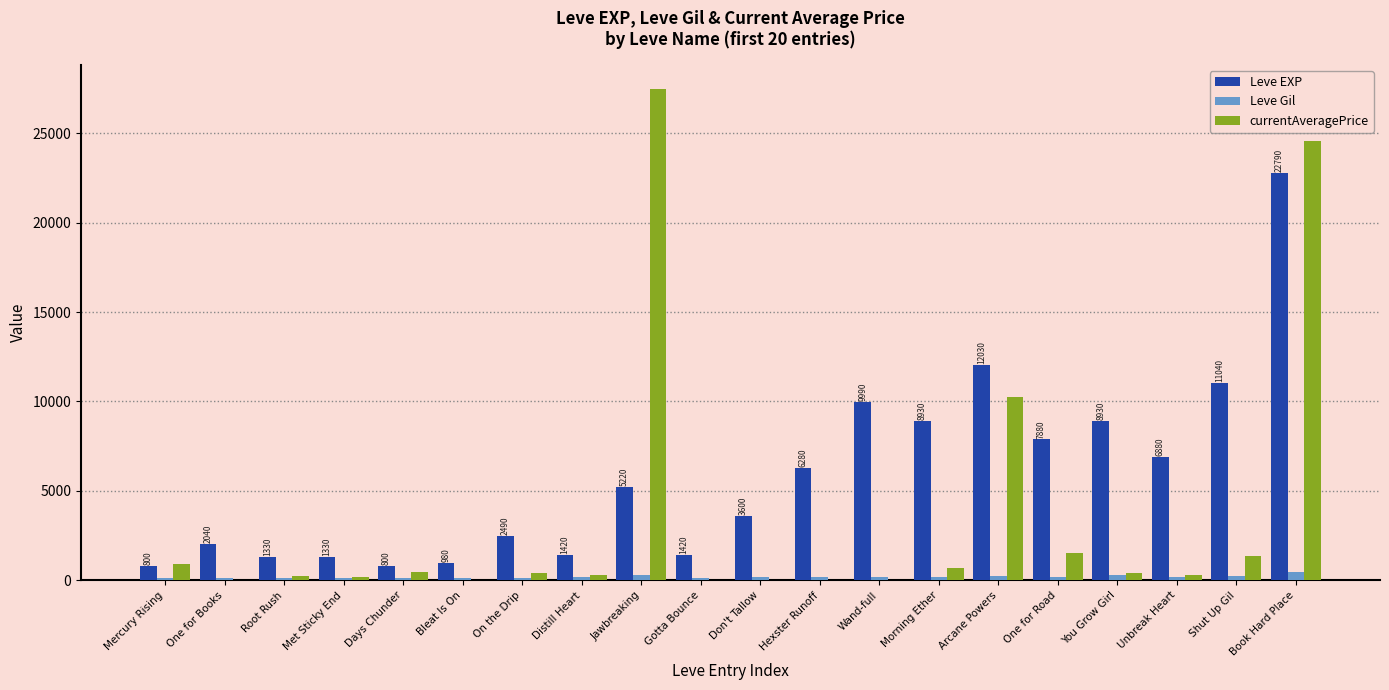

The value of currentAveragePrice at On the Drip is 416.6. True or false?

True